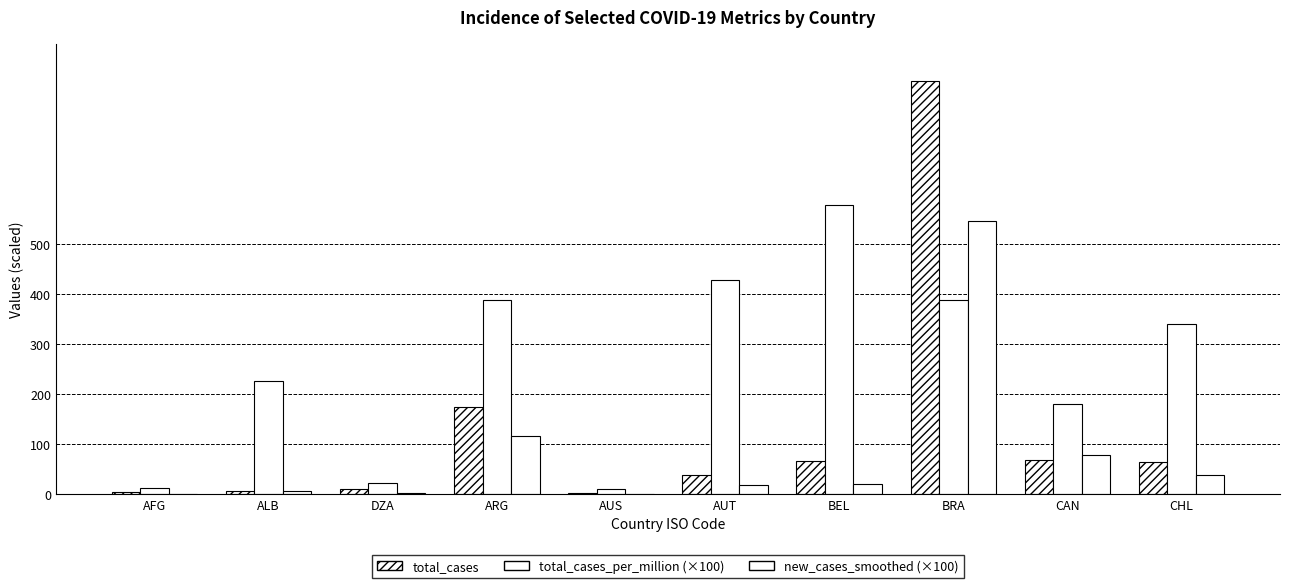

Which category has the highest value in the new_cases_smoothed (×100) series?

BRA